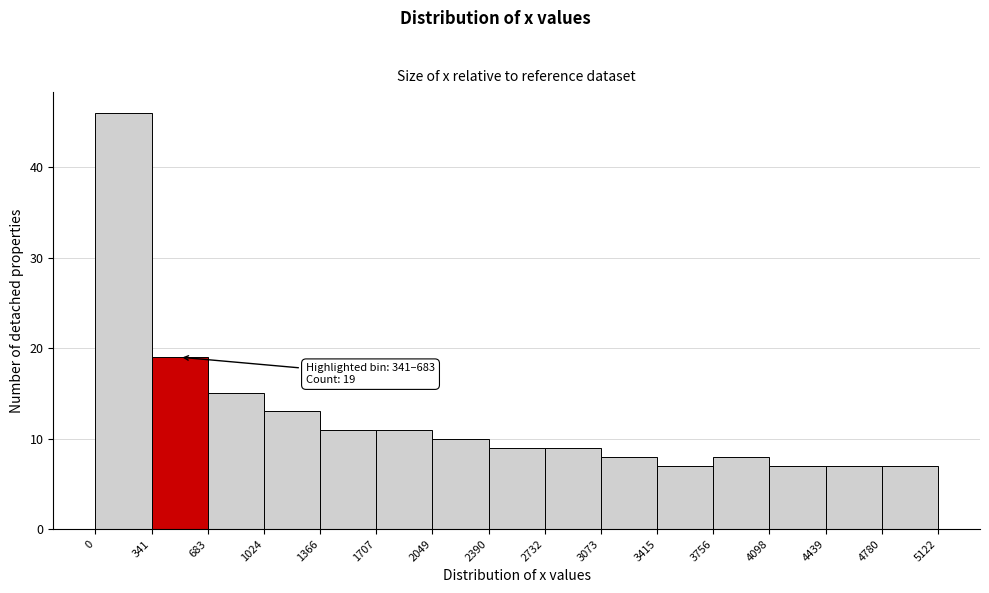

Over which range of the x-axis is the bar tallest?

0 to 341